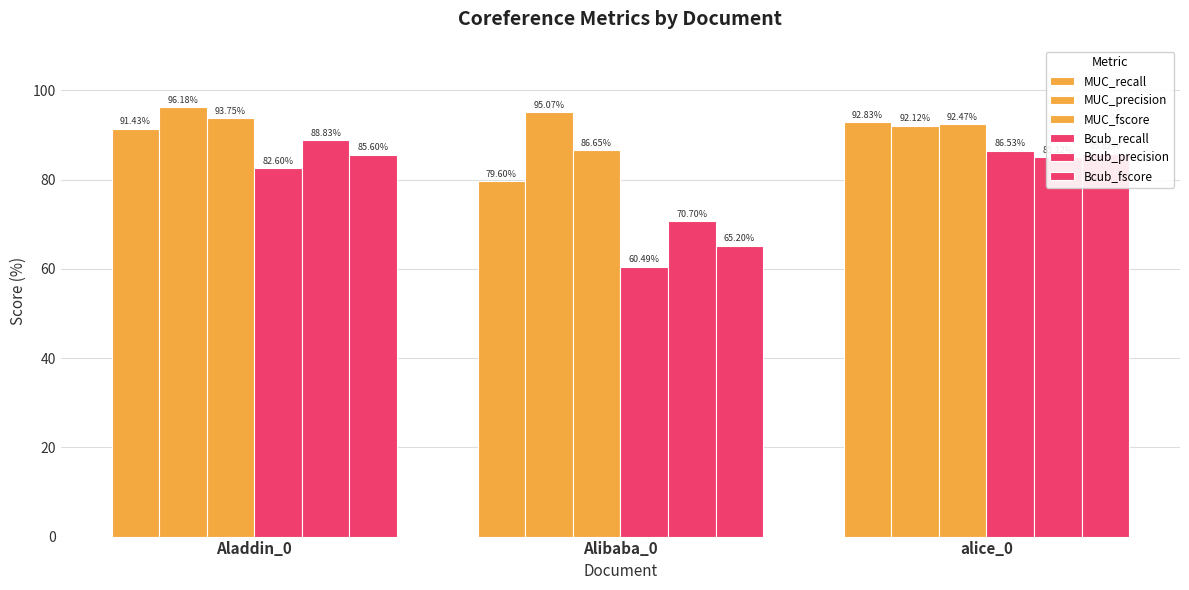

Between Aladdin_0 and Alibaba_0, which series saw the biggest shift?

Bcub_recall